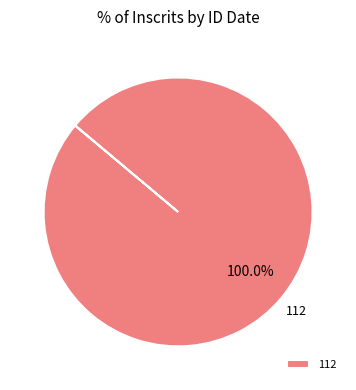

Rank the categories by value from lowest to highest.

112